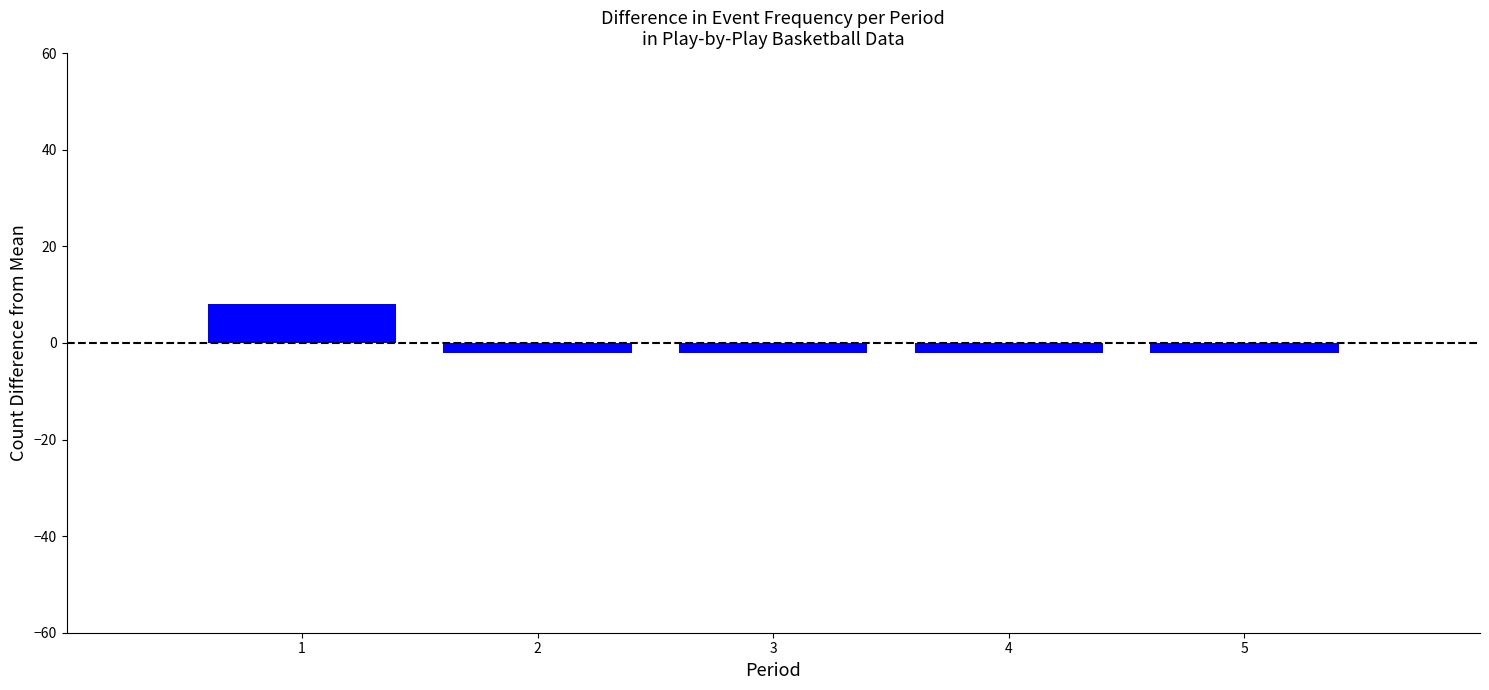

Reading left to right, transcribe all the data shown in this chart.

8	-2	-2	-2	-2